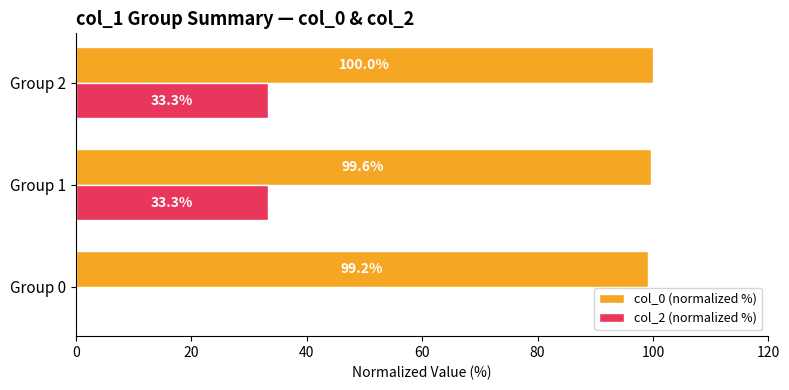

Which series has the largest total across all categories?

col_0 (normalized %)